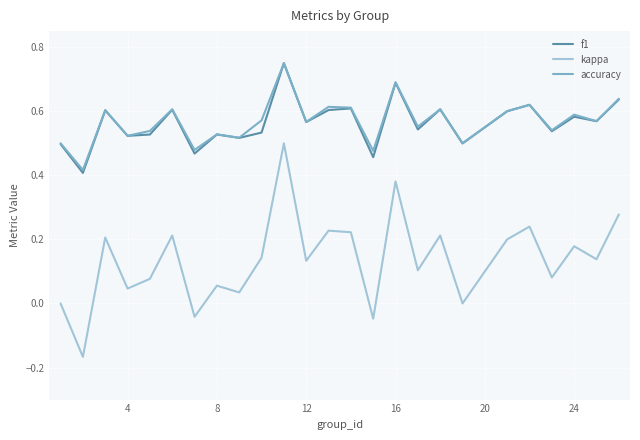

Which series has the largest range (max minus min)?

kappa